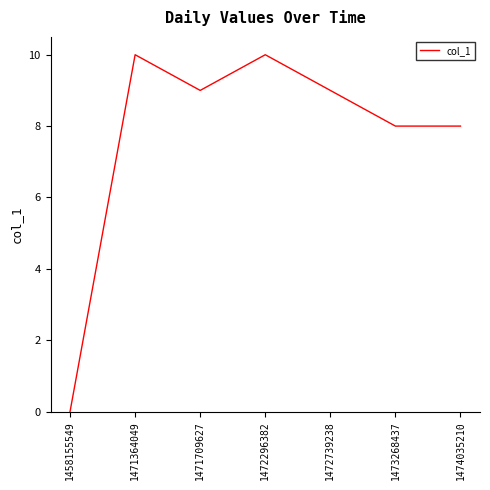

Reading right to left, what are all the values shown in this chart?

1474035210=8	1473268437=8	1472739238=9	1472296382=10	1471709627=9	1471364049=10	1458155549=0